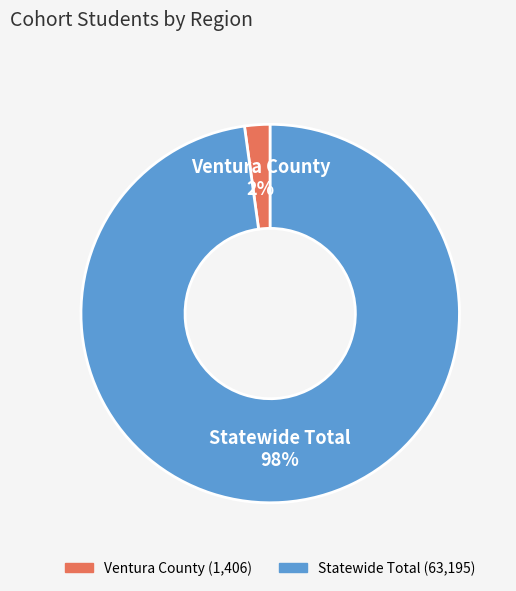

Count the number of slices in the pie.

2